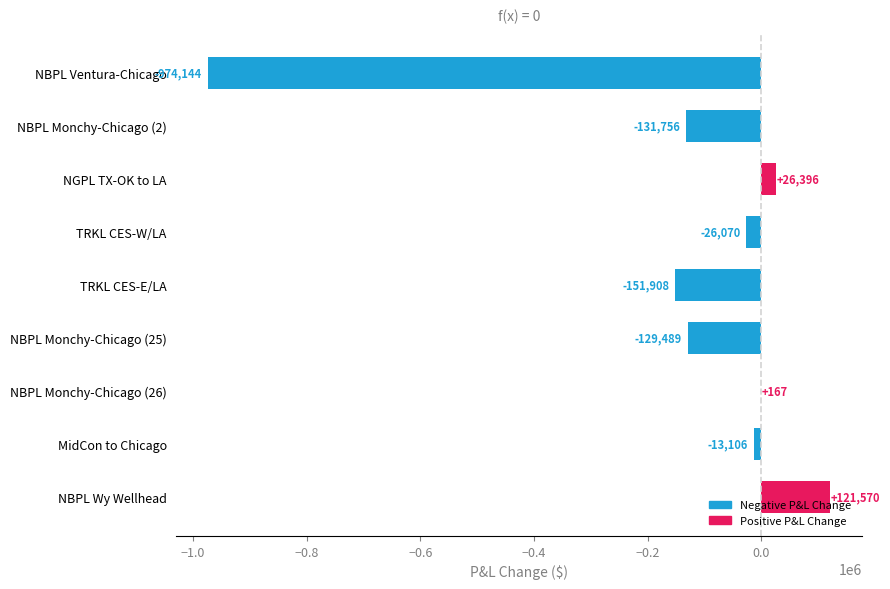

True or false: the data shows -1437048.2 at NBPL Ventura-Chicago.

False